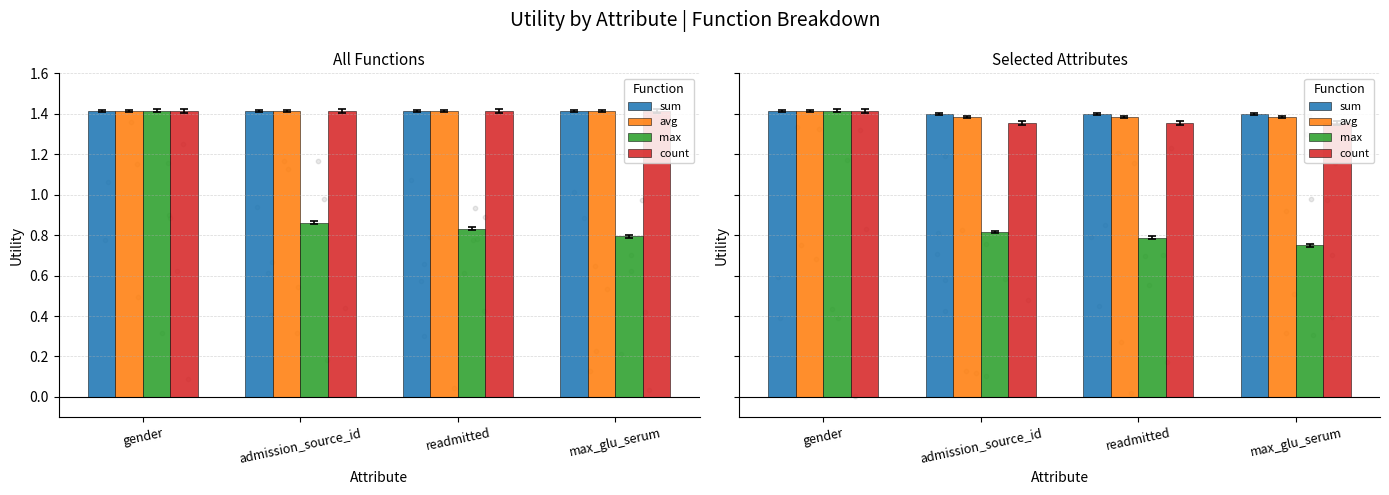

What is the total value across all series at readmitted?

4.9